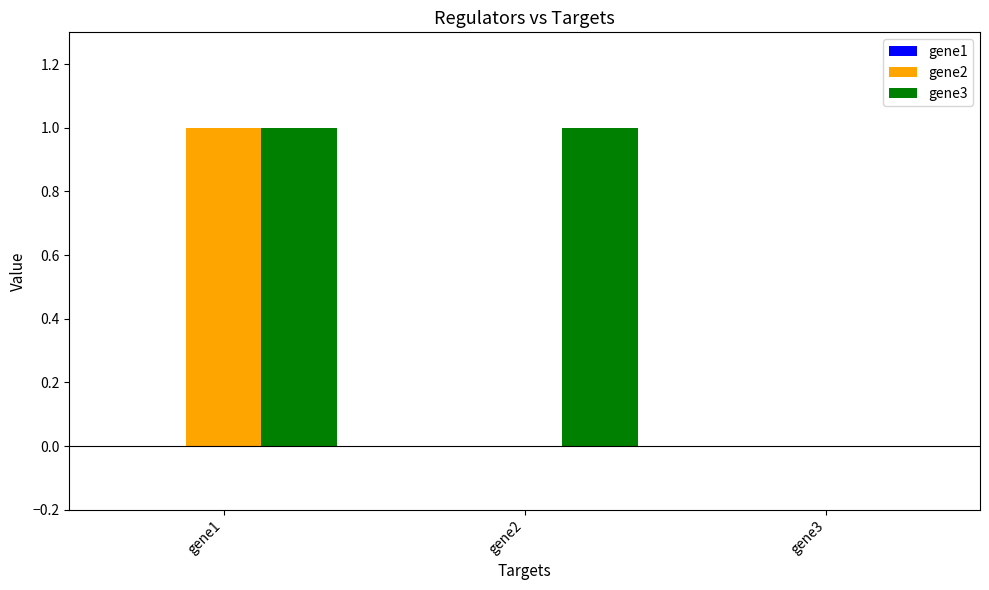

True or false: gene3 has a value of 0 at gene1.

False